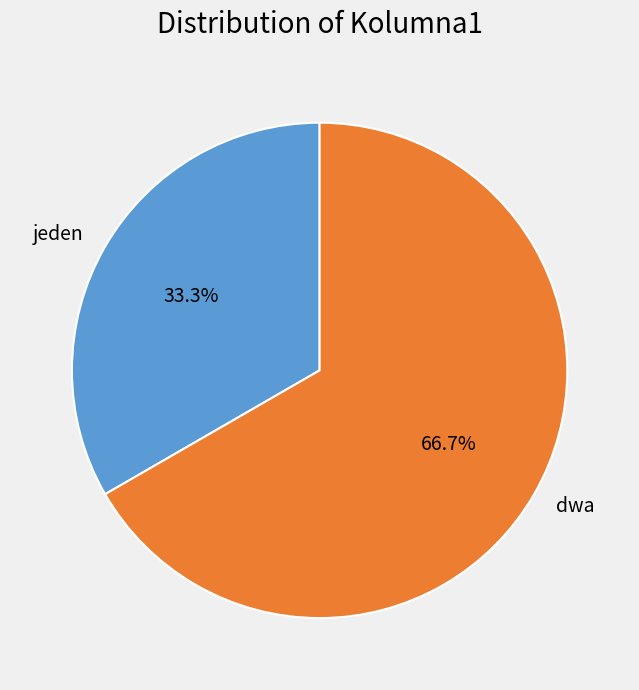

To the nearest percent, what is the average slice percentage?

50%